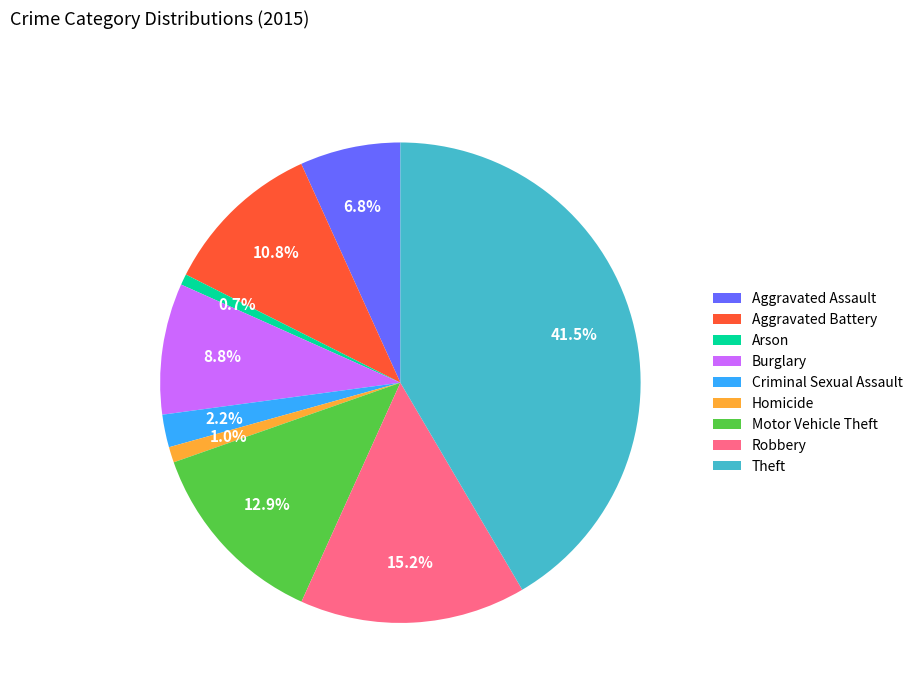

What is the ratio of the value at Motor Vehicle Theft to the value at Theft?

0.3